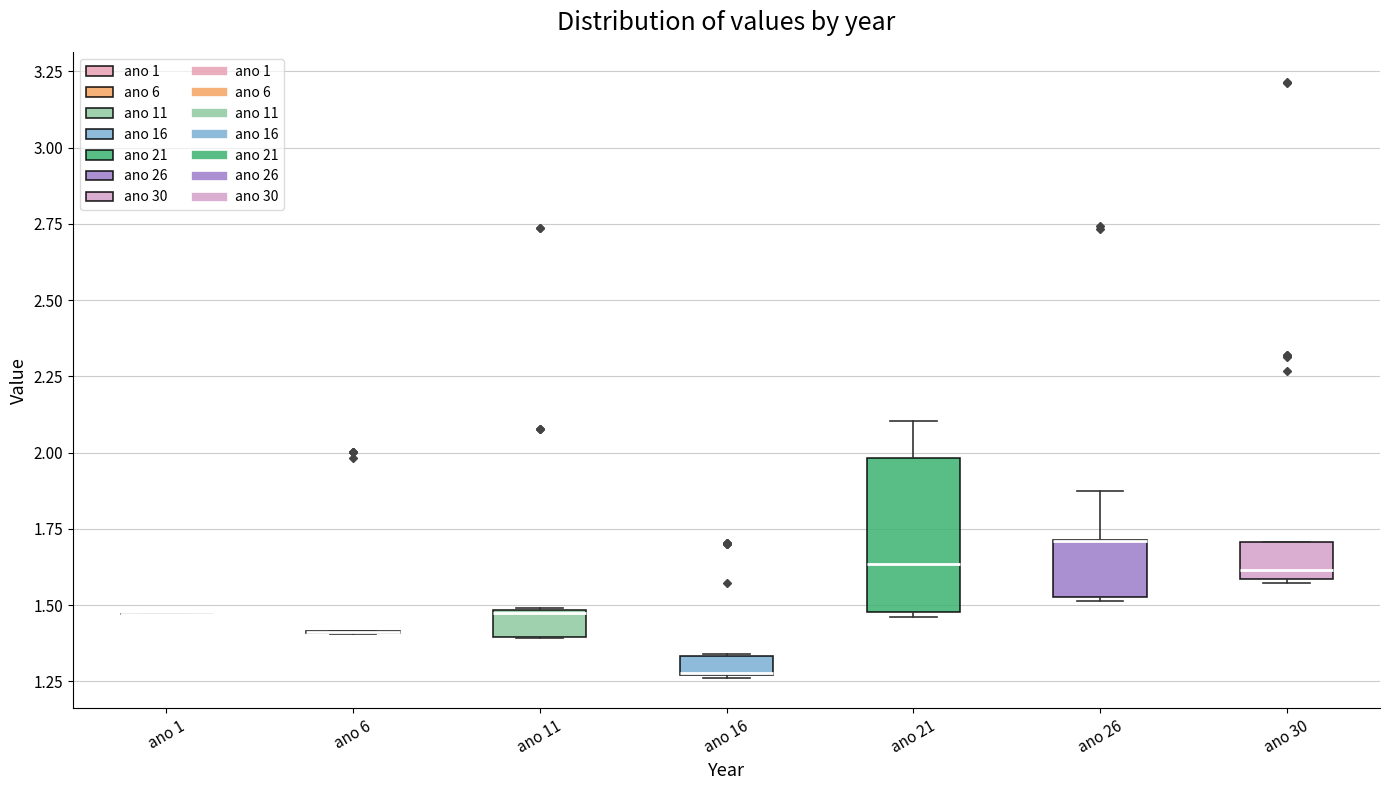

Comparing the boxes themselves (not the whiskers), which one is the tallest?

ano 21